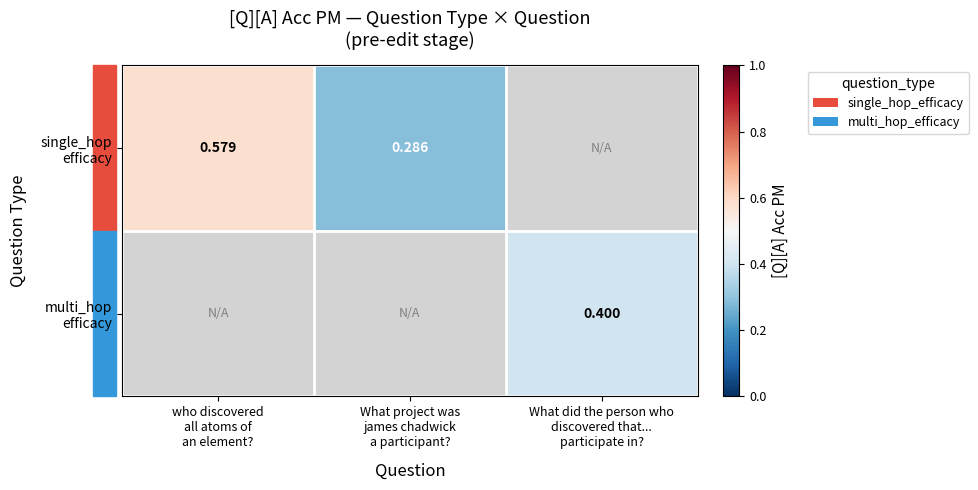

Between What project was
james chadwick
a participant? and who discovered
all atoms of
an element?, which is larger?

who discovered
all atoms of
an element?